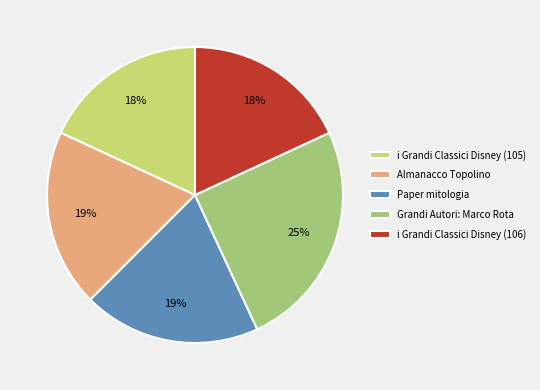

To the nearest percent, what is the average slice percentage?

20%